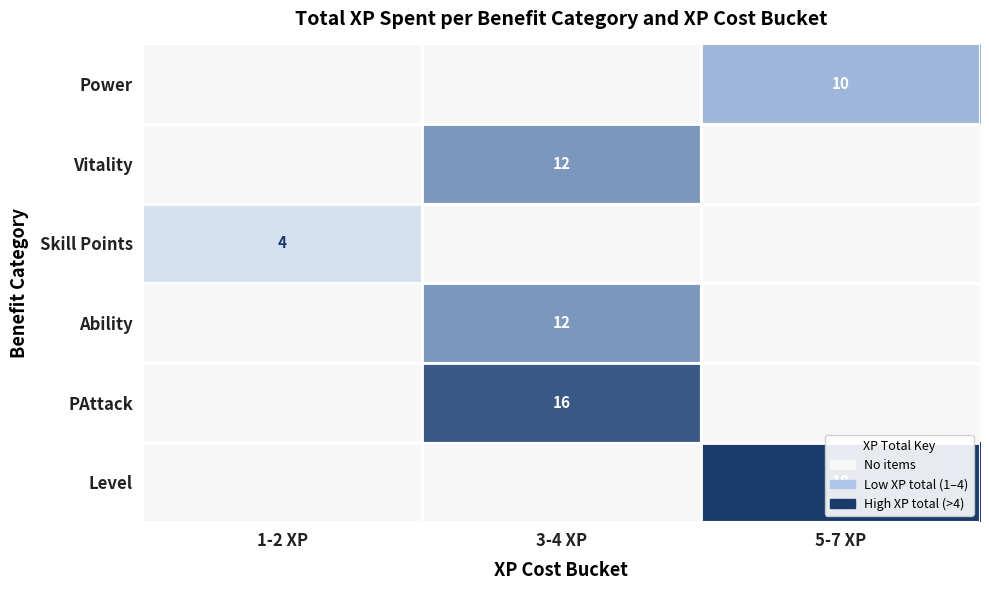

The value of Skill Points at 1-2 XP is 2. True or false?

False